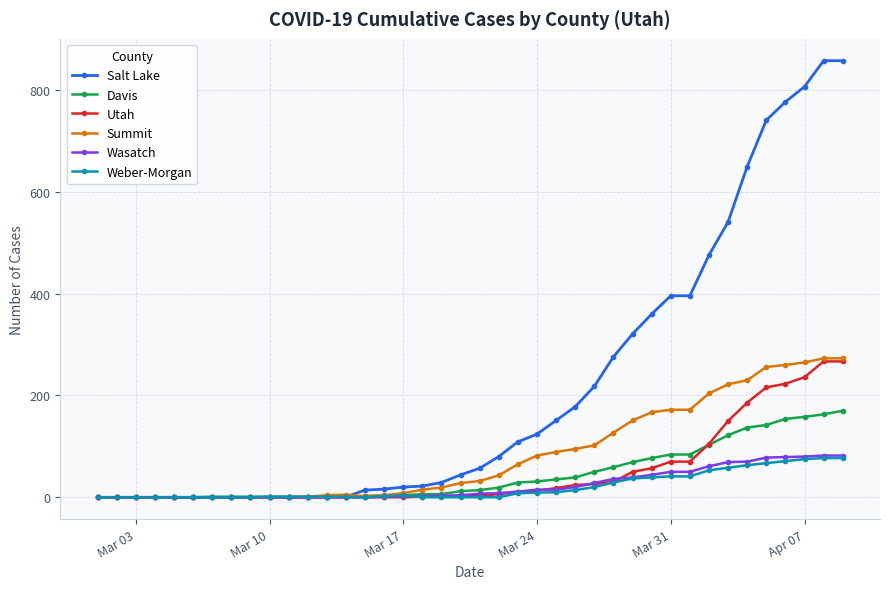

What is the highest value of the Davis series?

170